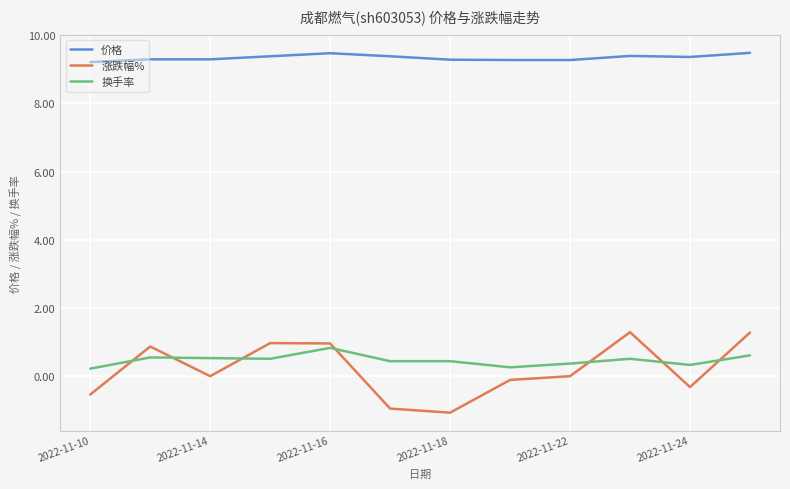

Which series has the largest total across all categories?

价格